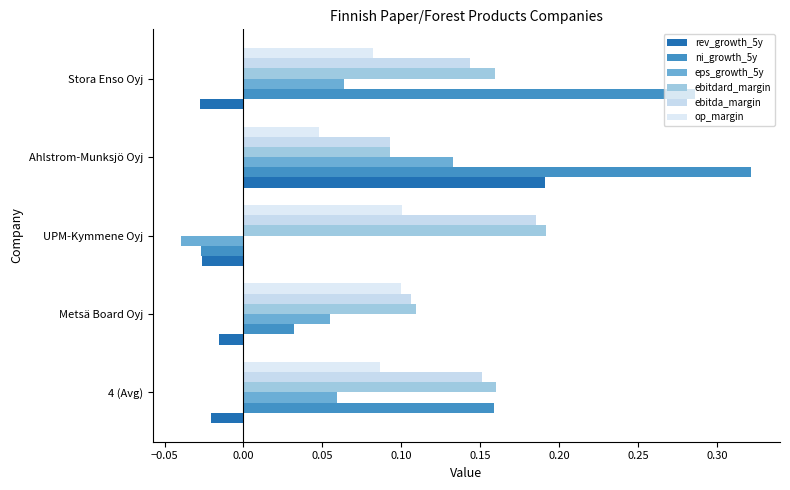

How many values in eps_growth_5y are below zero?

1